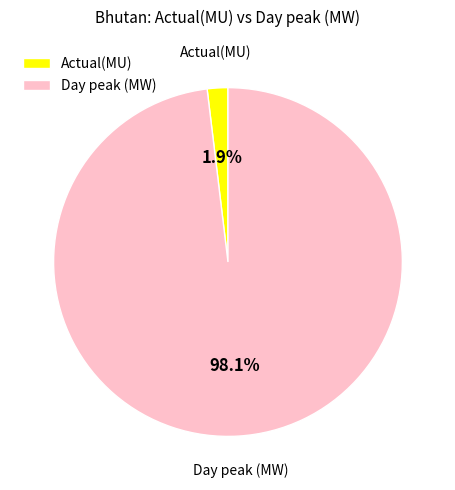

To the nearest percent, what is the difference between the Day peak (MW) and Actual(MU) slice percentages?

96%